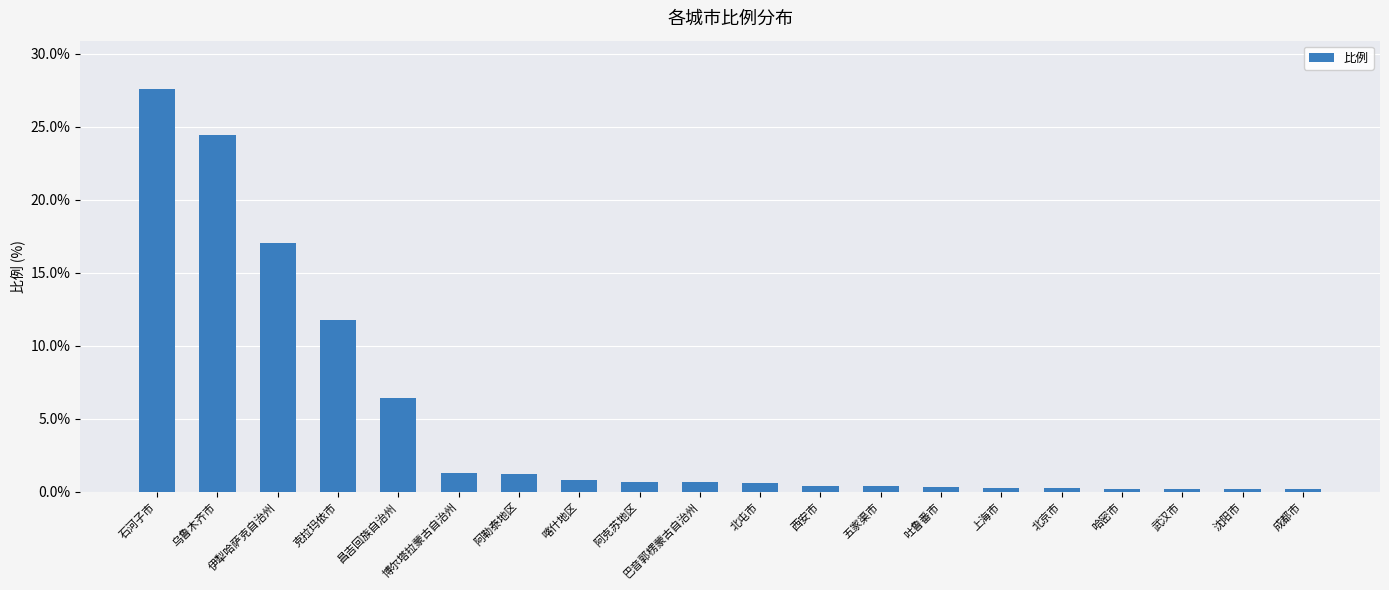

What is the label of the 18th bar from the right?

伊犁哈萨克自治州